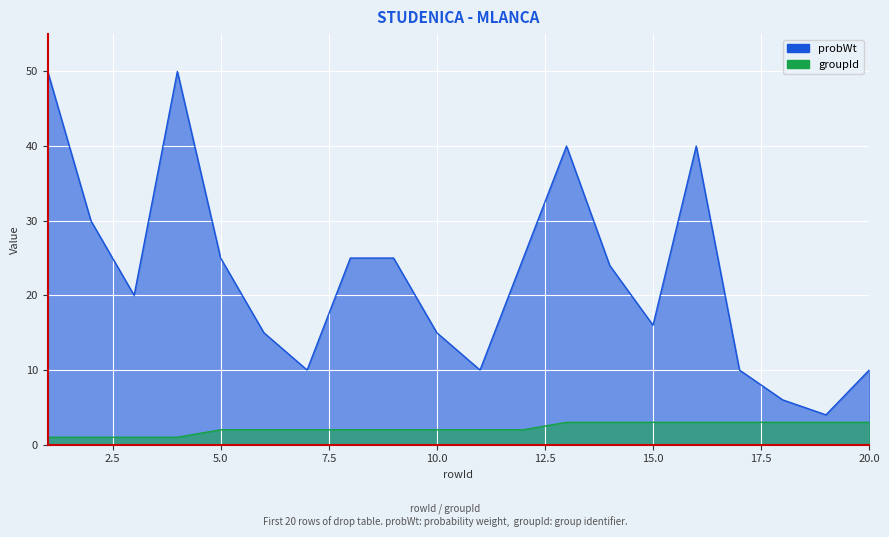

Reading right to left, list all the values displayed in this chart.

probWt: 10	4	6	10	40	16	24	40	25	10	15	25	25	10	15	25	50	20	30	50
groupId: 3	3	3	3	3	3	3	3	2	2	2	2	2	2	2	2	1	1	1	1